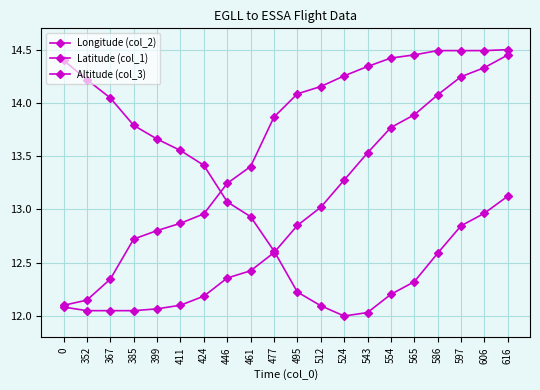

Is the value of Altitude (col_3) at 606 greater than the value of Latitude (col_1) at 0?

Yes